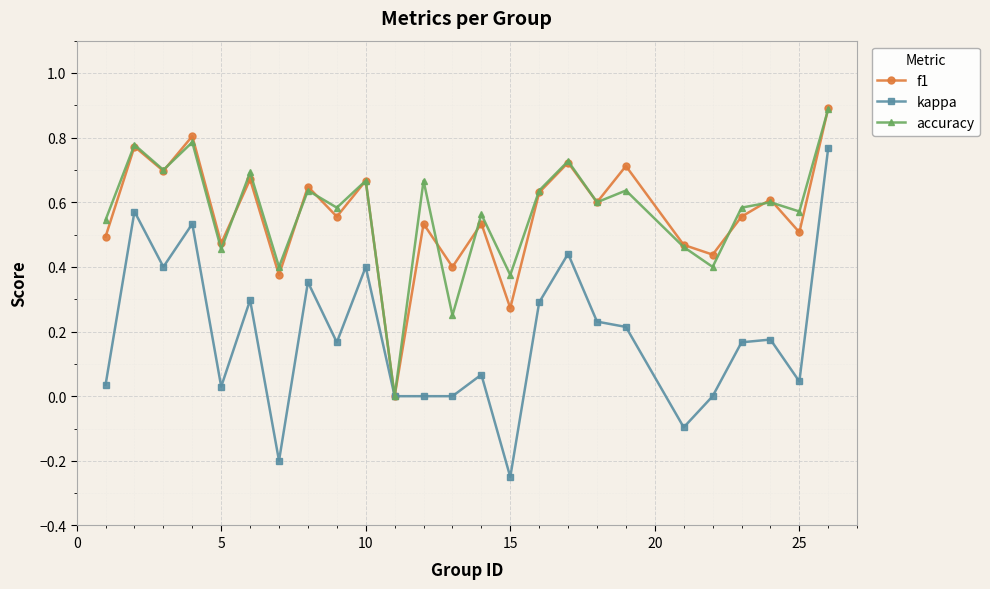

True or false: kappa has more than 1 interior local peaks.

True